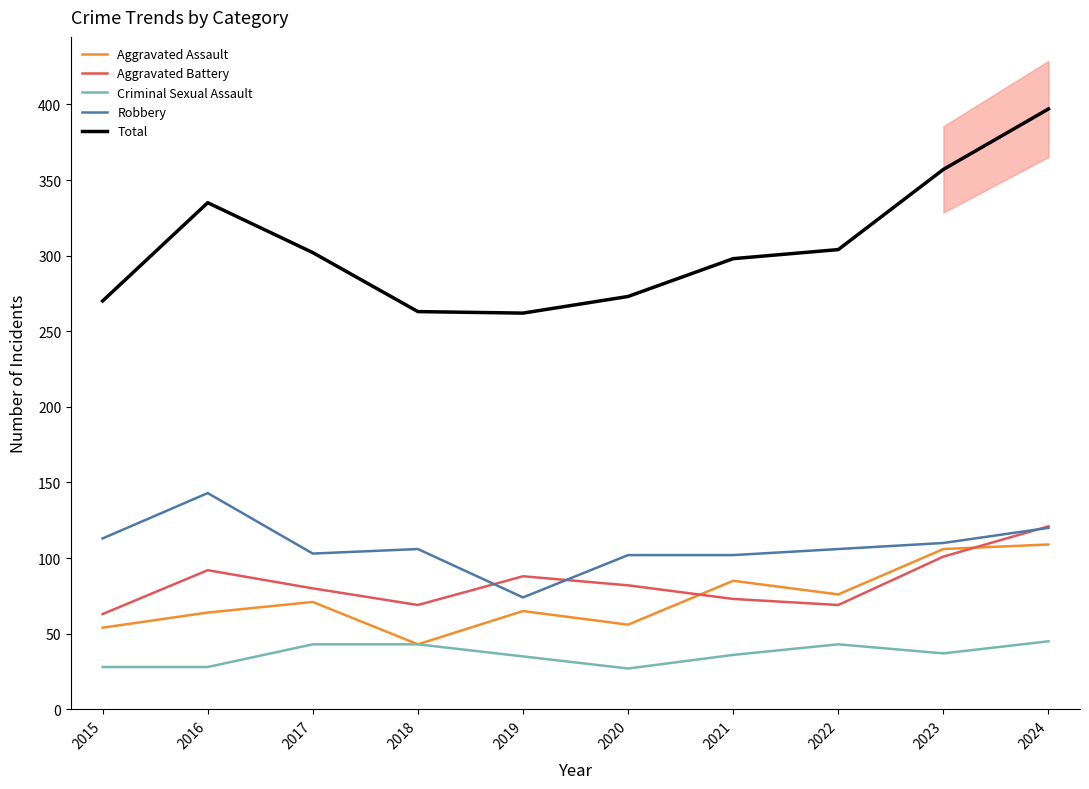

Count the number of categories in the chart.

10